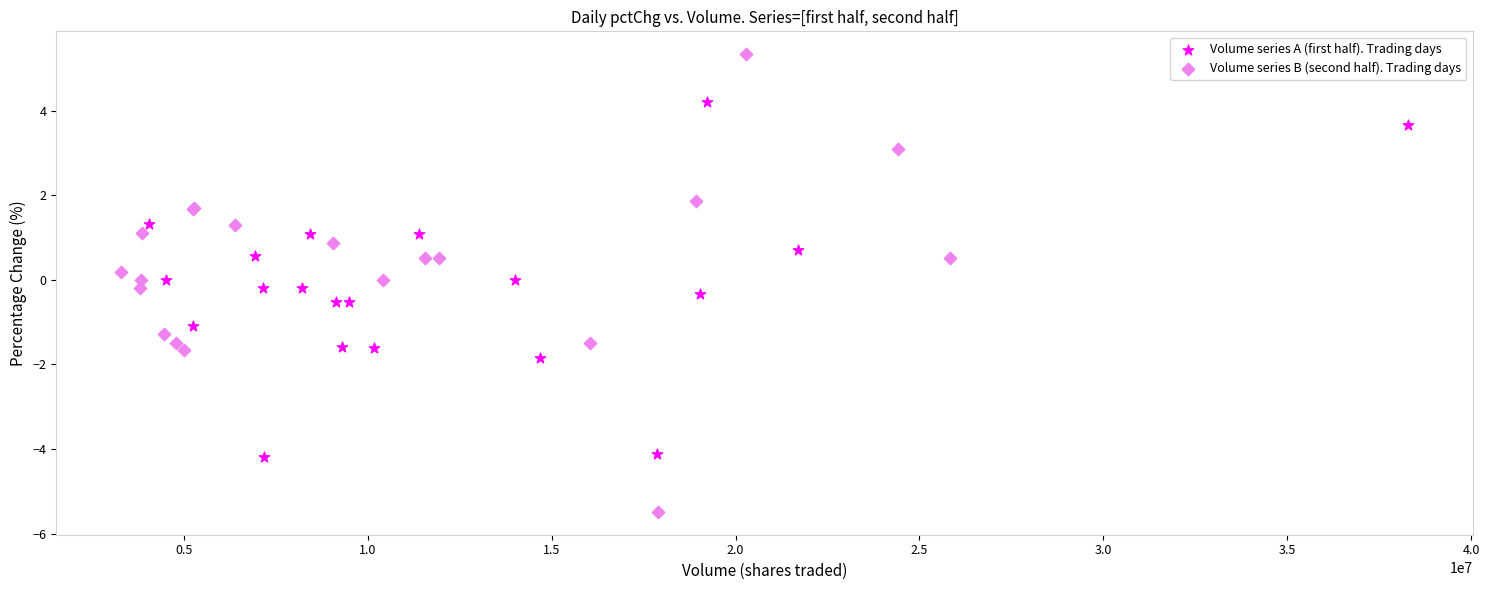

Which series contains the lowest Y value?

Volume series B (second half). Trading days